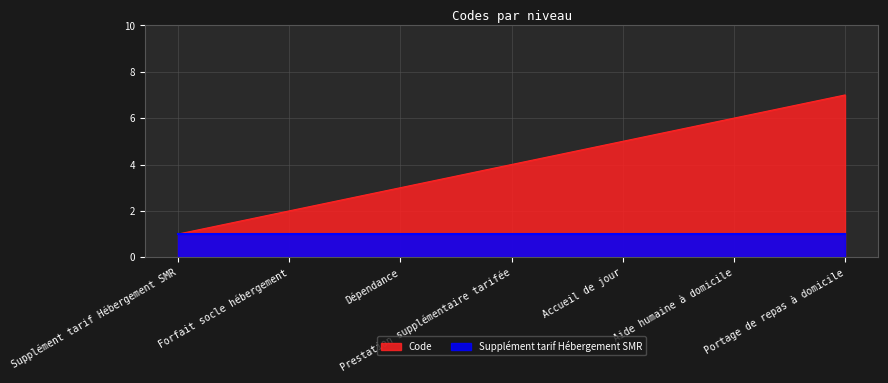

Which has a higher value, Aide humaine à domicile or Portage de repas à domicile?

Portage de repas à domicile